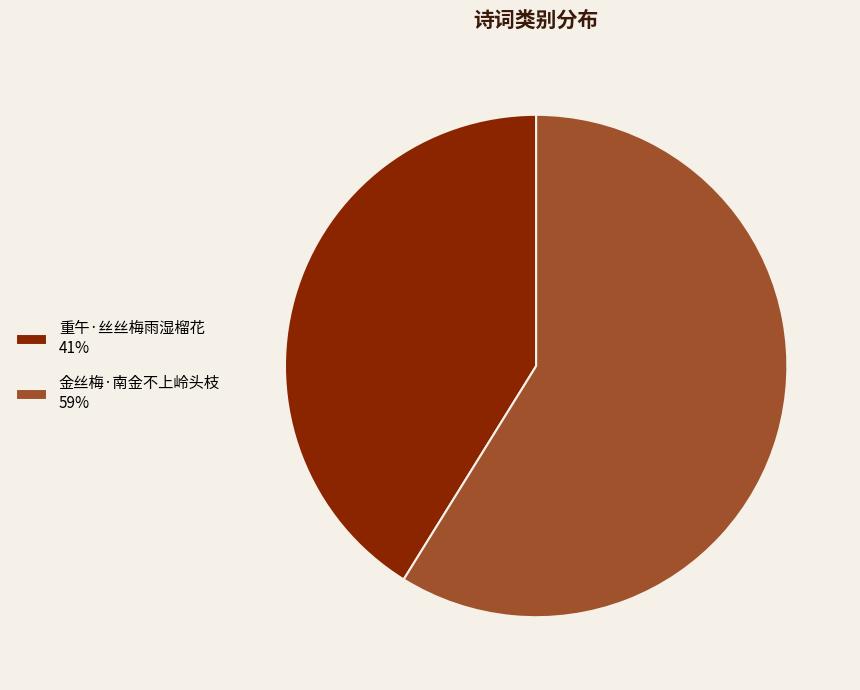

Is the sum of 重午·丝丝梅雨湿榴花 41% and 金丝梅·南金不上岭头枝 59% greater than half?

Yes